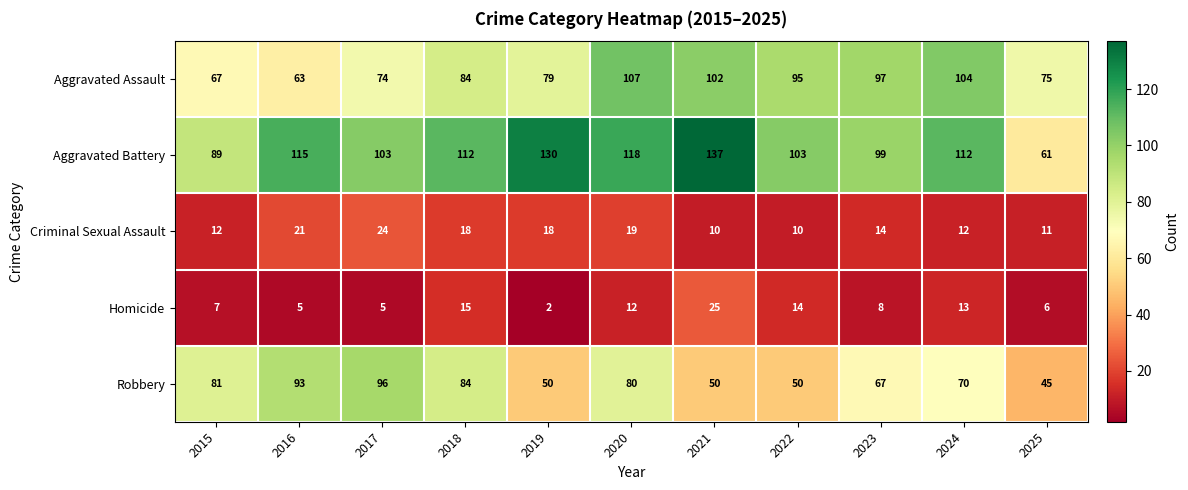

True or false: Aggravated Assault has a value of 41 at 2016.

False